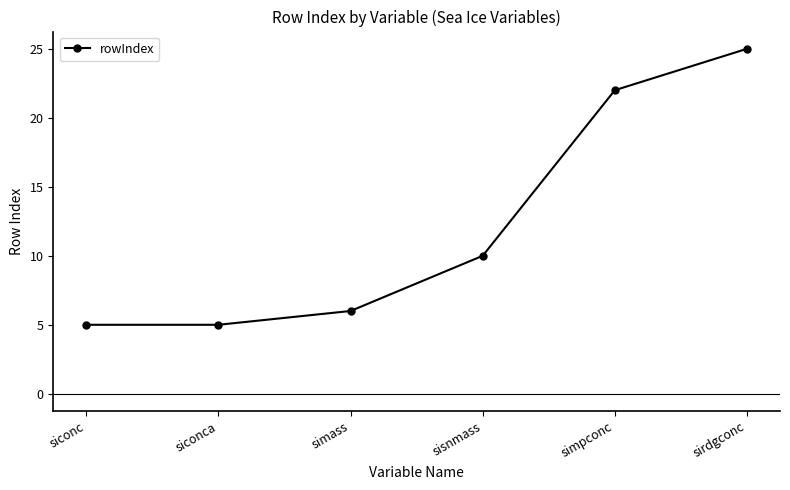

What is the change in value from simass to simpconc?

+16